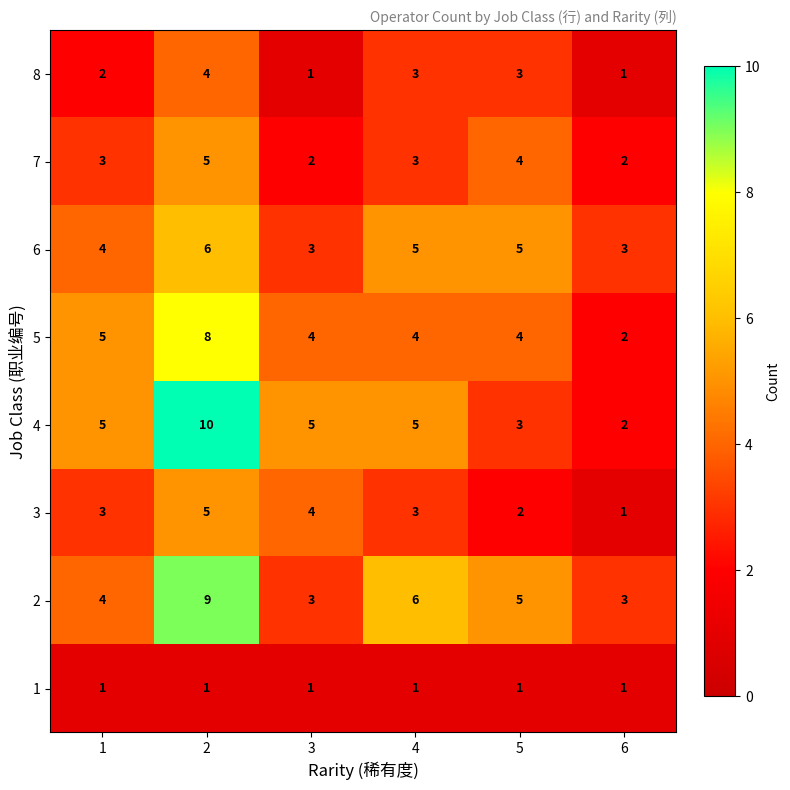

True or false: 4 has a value of 5 at 5.

False